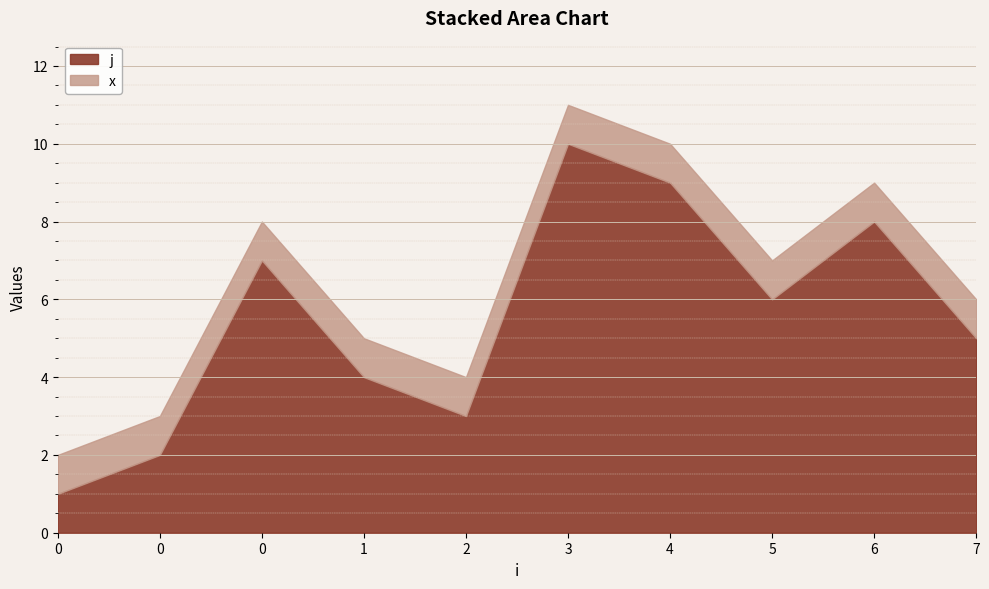

What are all the series names shown in the legend?

j, x